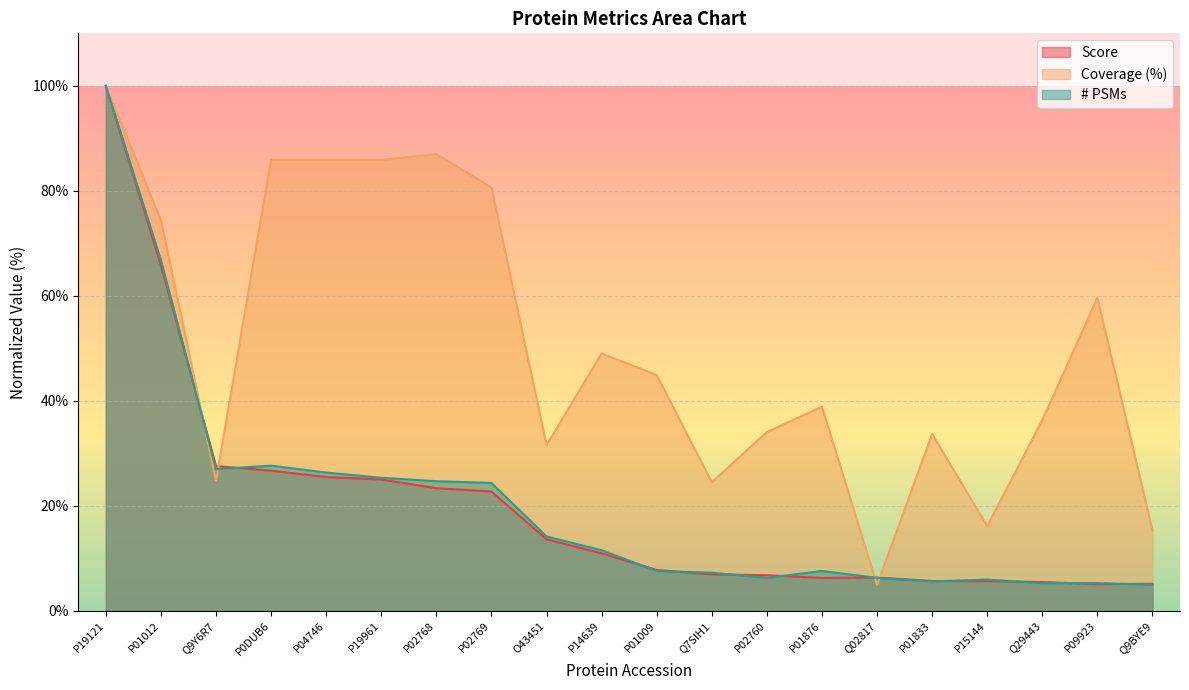

Is the value of # PSMs at P01833 greater than the value of Coverage at Q9Y6R7?

No